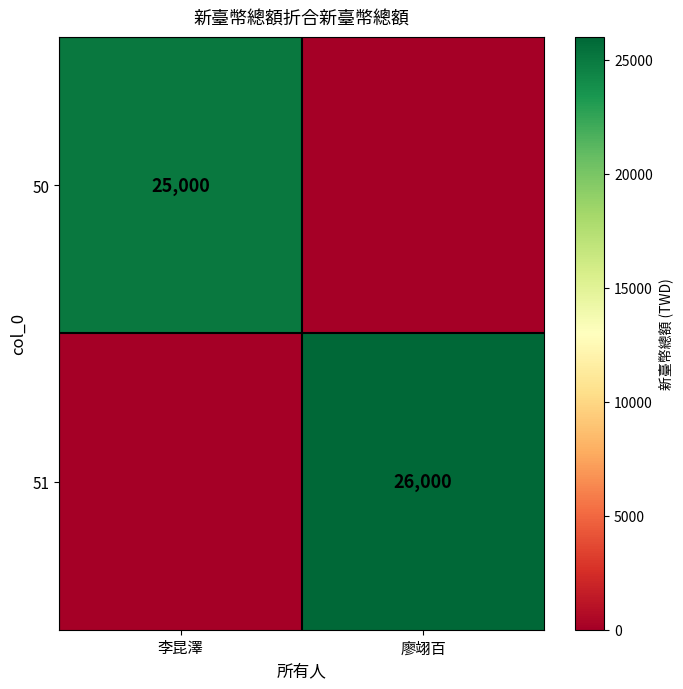

True or false: 51 has a value of 44661 at 廖翊百.

False